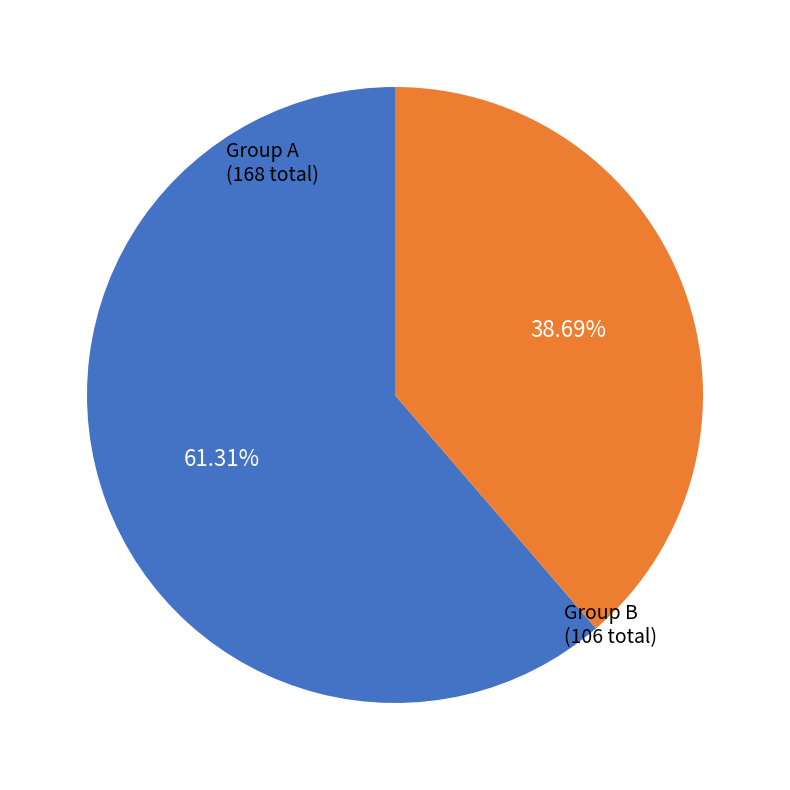

Is the sum of Group B and Group A greater than half?

Yes